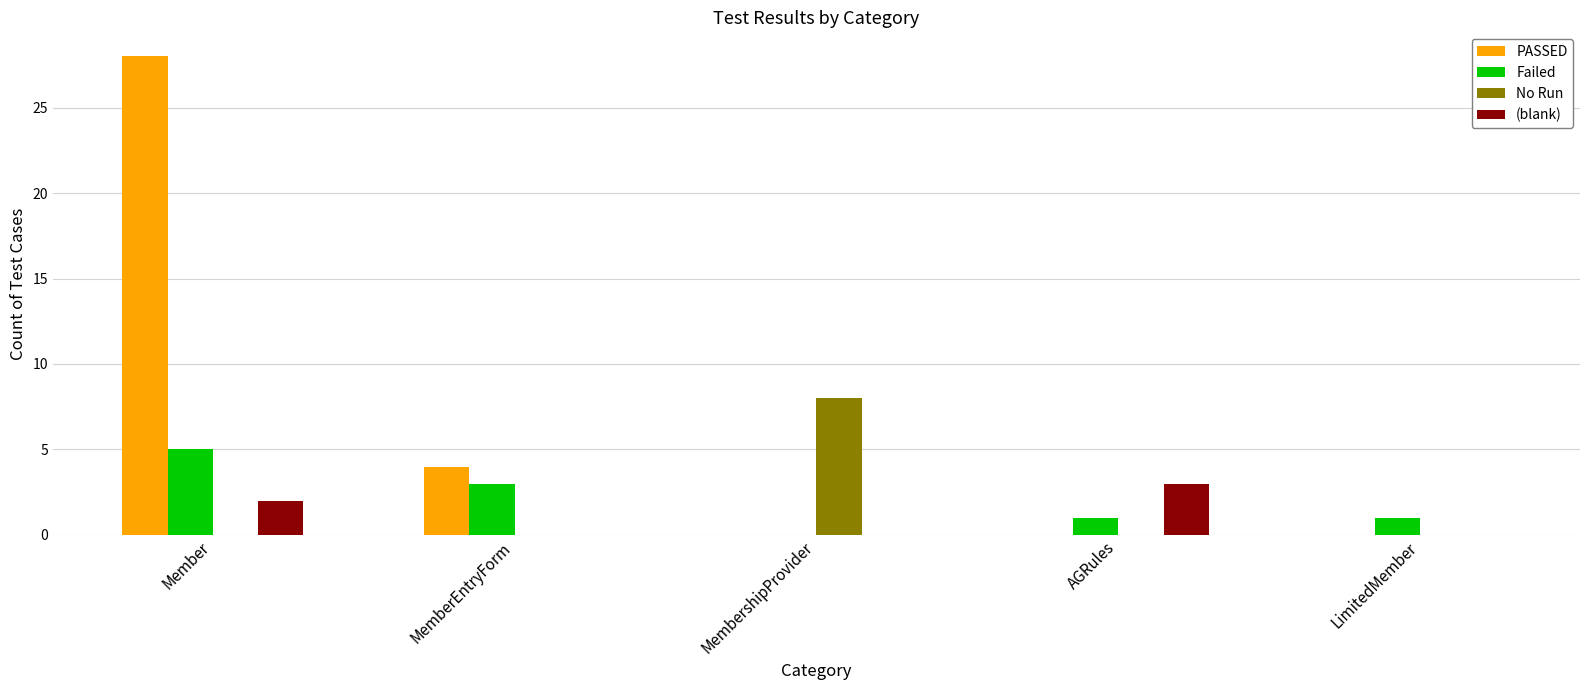

How many Failed values are between 1 and 3?

3